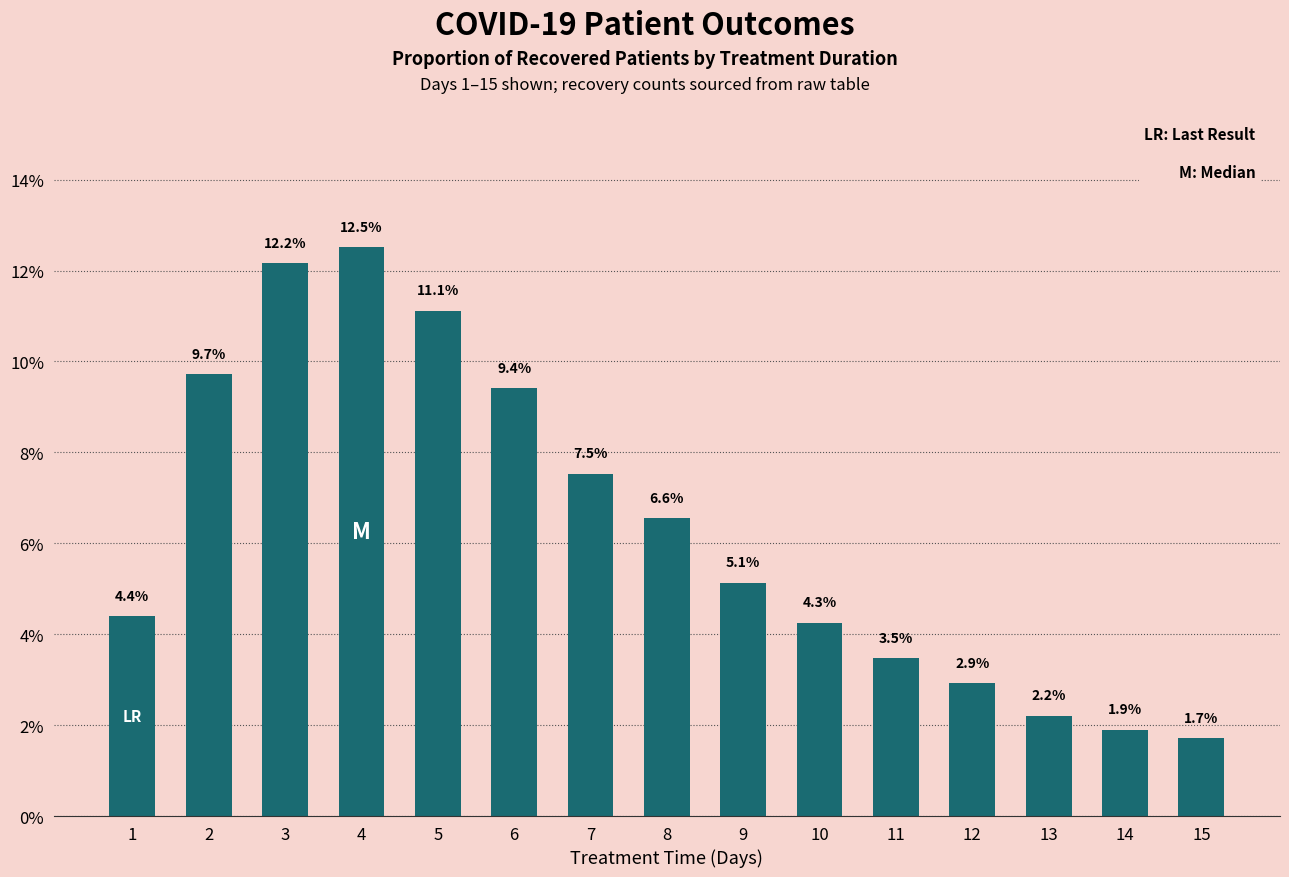

Reading left to right, what are all the values shown in this chart?

1=4.4	2=9.7	3=12.2	4=12.5	5=11.1	6=9.4	7=7.5	8=6.6	9=5.1	10=4.3	11=3.5	12=2.9	13=2.2	14=1.9	15=1.7